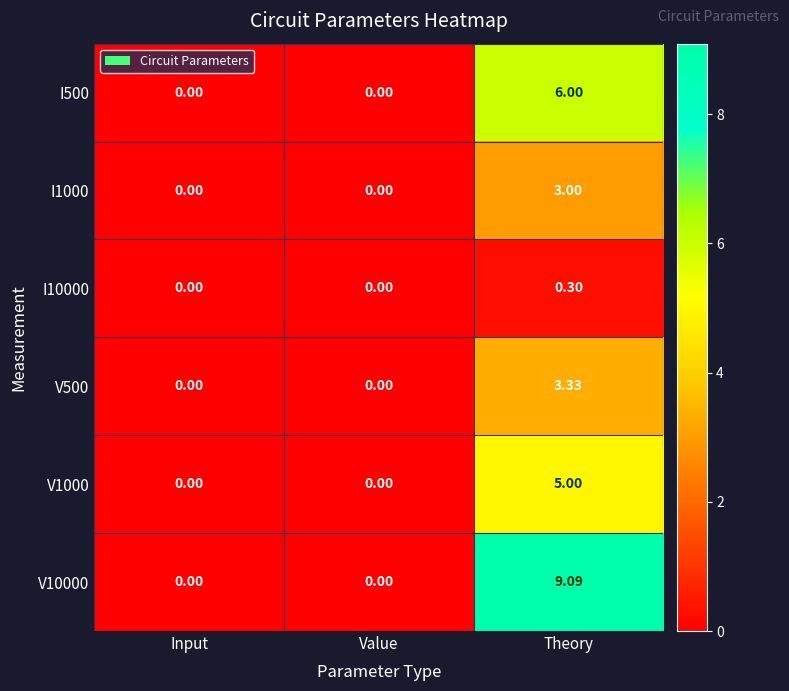

Which series has the largest range (max minus min)?

V10000